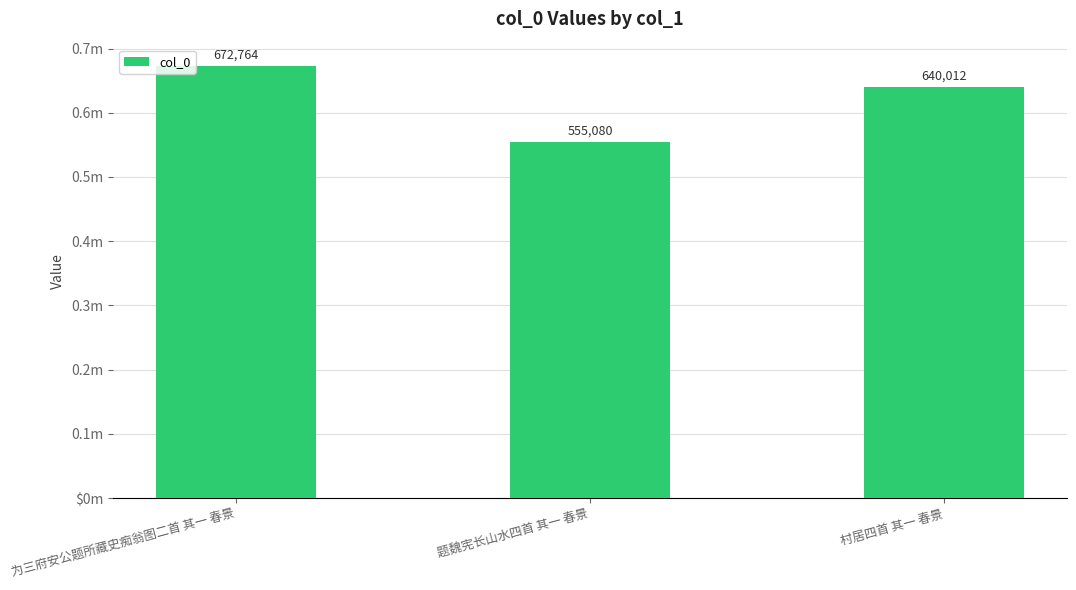

What position from the right is 村居四首 其一 春景?

1